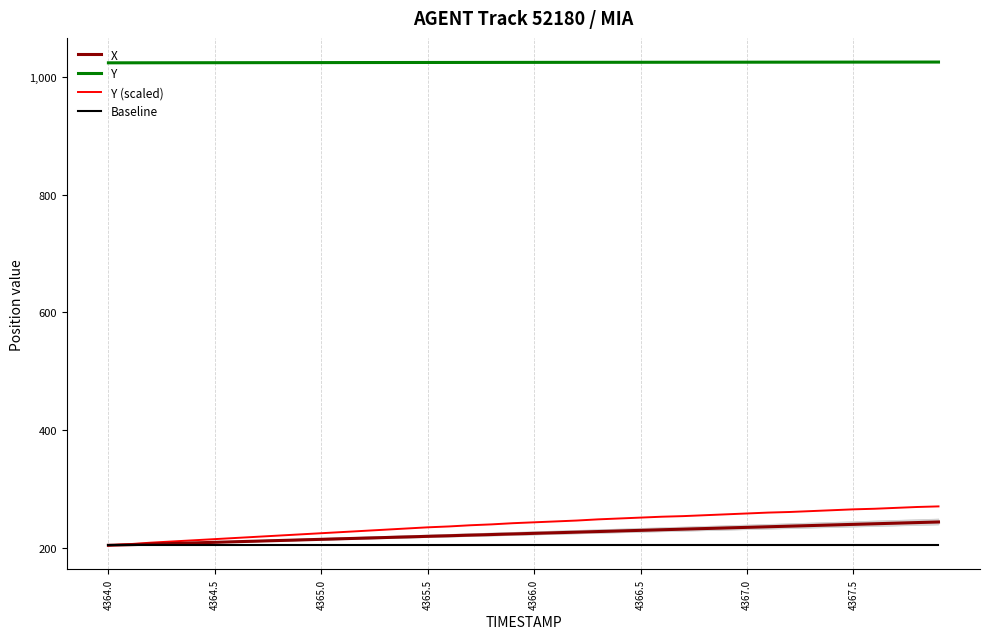

True or false: X and Y cross at least once.

False